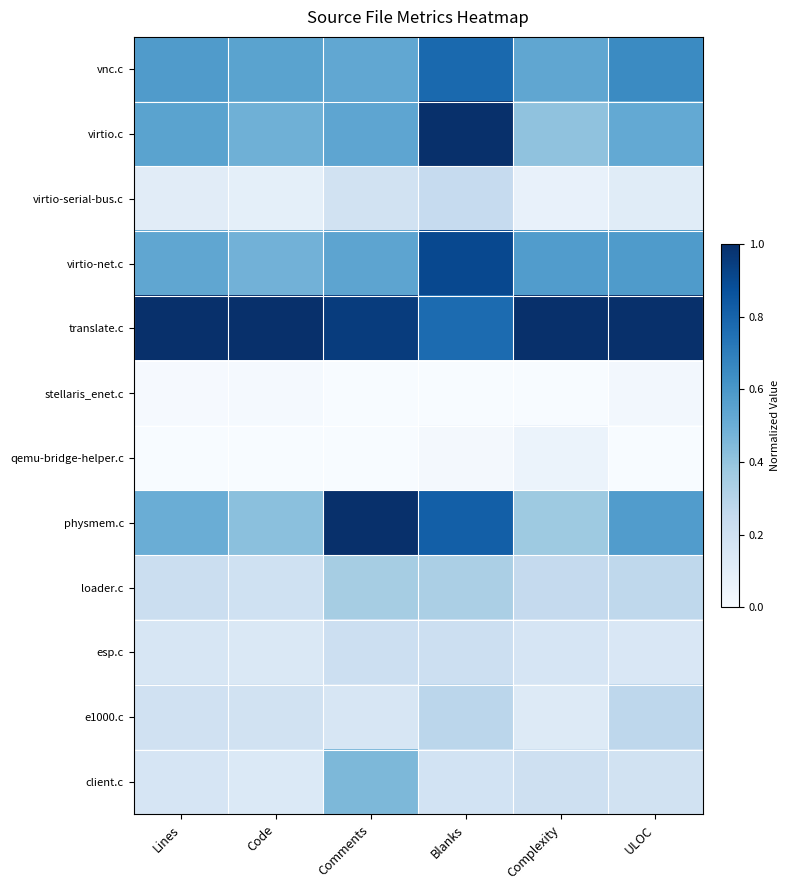

At which category does the chart reach its peak across all series?

Blanks